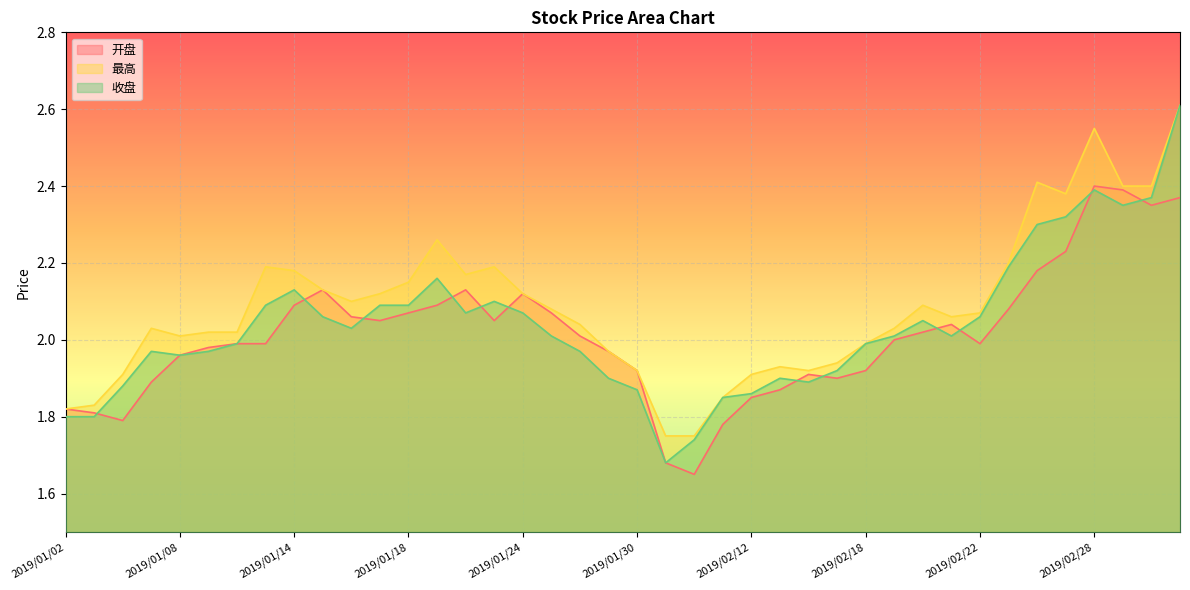

How many data points in 收盘 are less than 2?

18